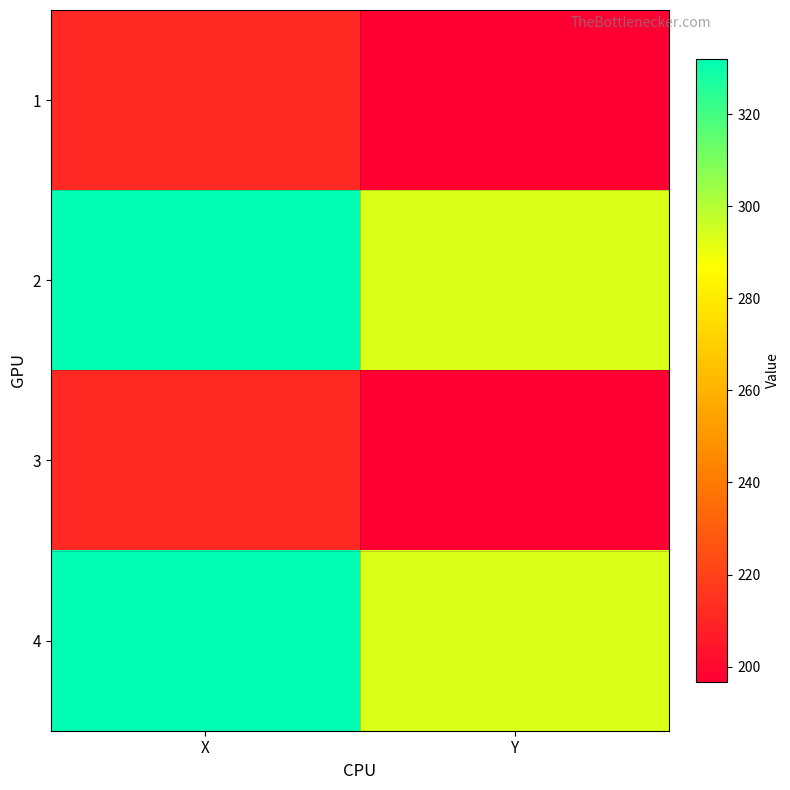

Which has a higher value, Y or X?

X